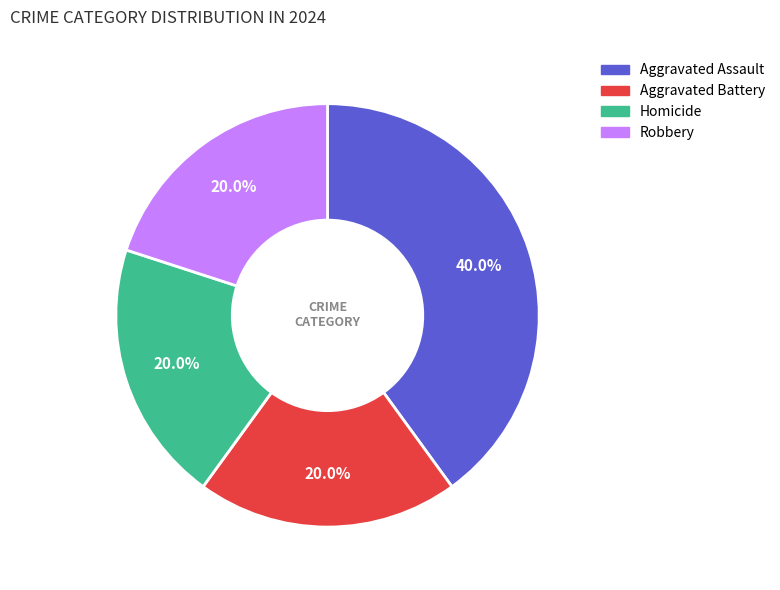

Which category has the biggest portion of the pie?

Aggravated Assault